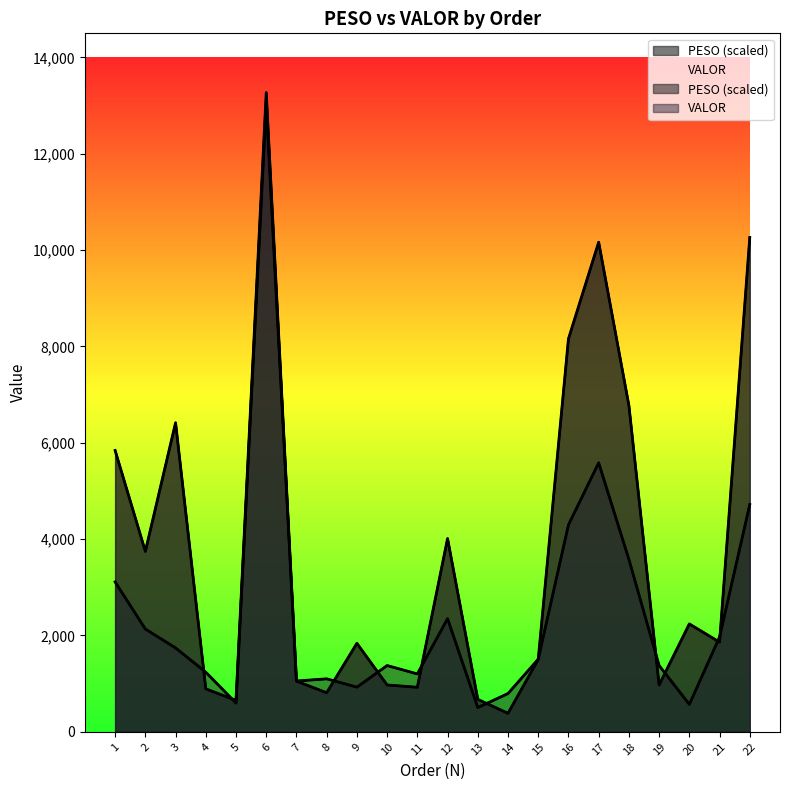

What is the sum of all PESO values?

83423.2